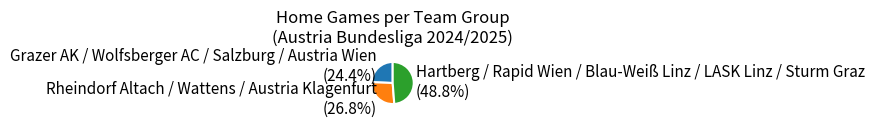

Is there any slice that represents more than half of the pie?

No